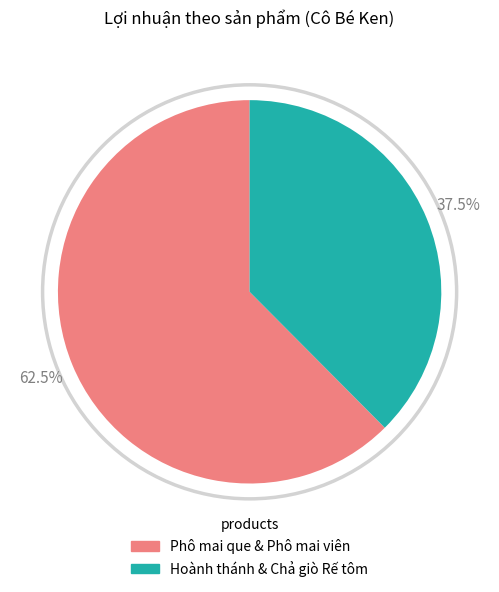

Does any single category account for the majority?

Yes